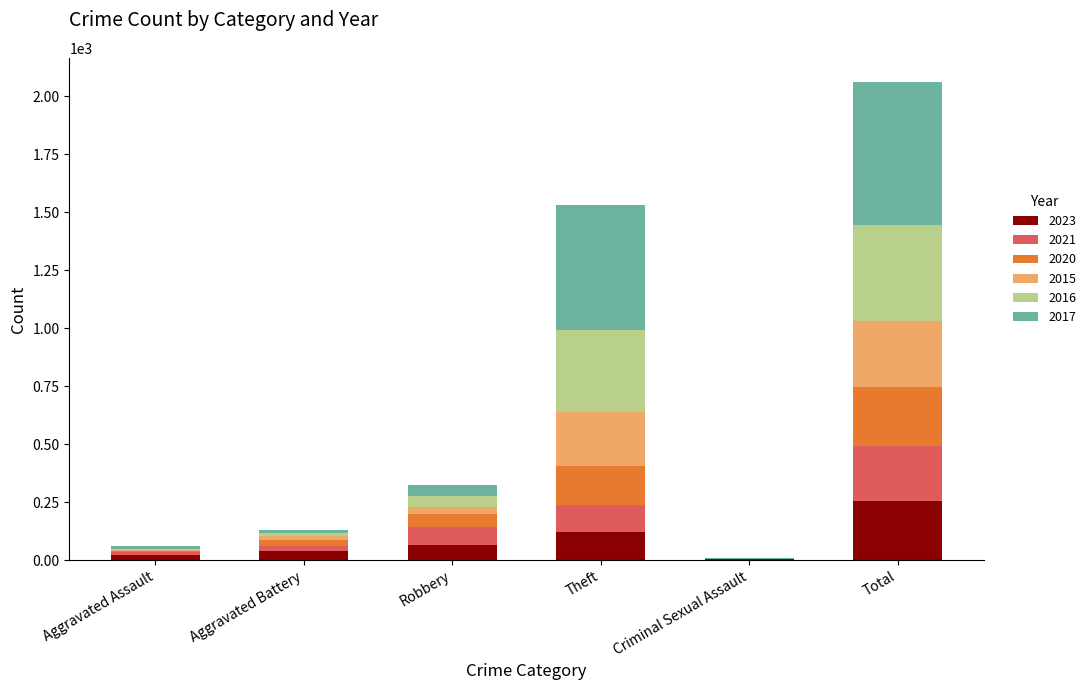

Does the chart contain stacked bars?

Yes